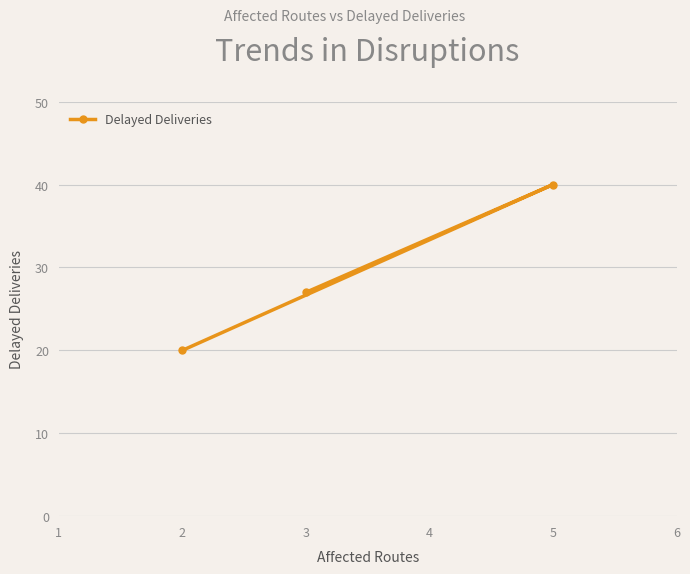

Does the chart have visible grid lines?

Yes